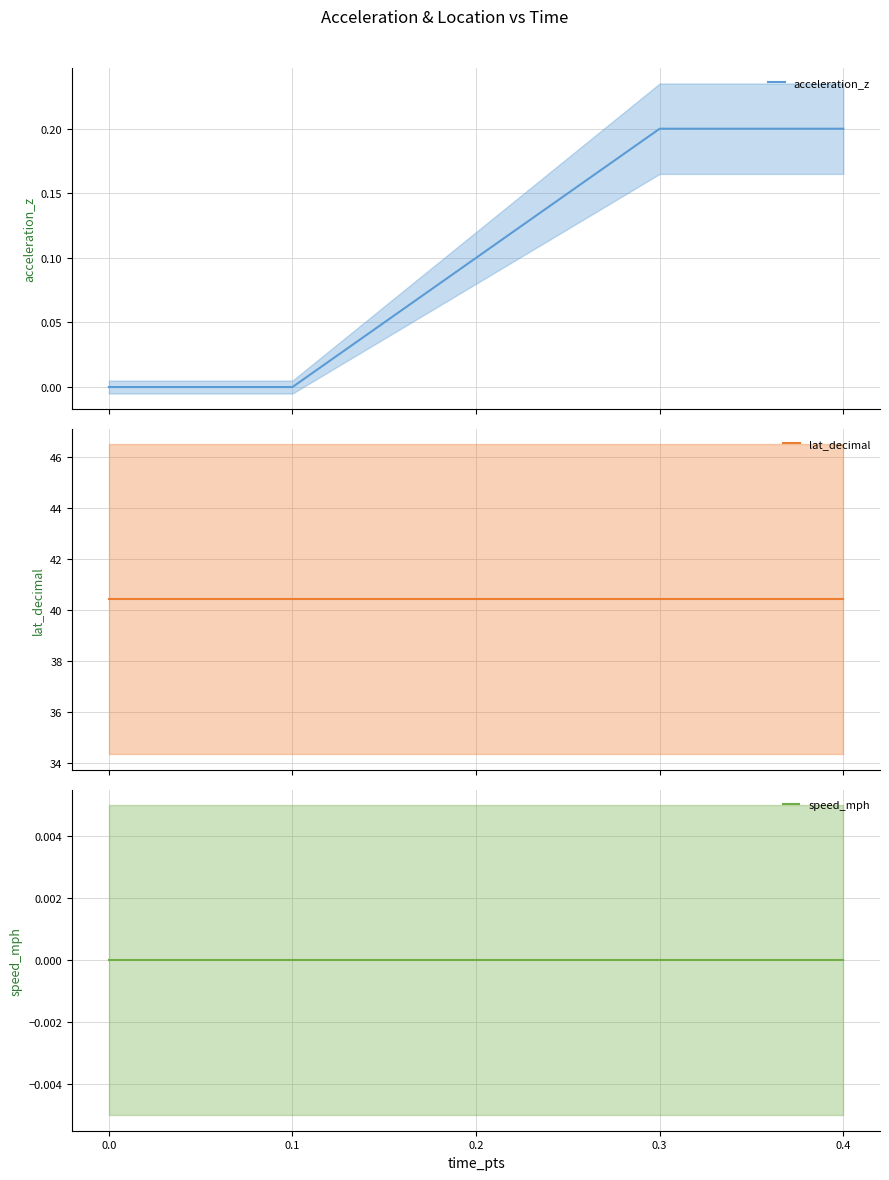

The speed_mph series shows 0.0 at 0.0. True or false?

True